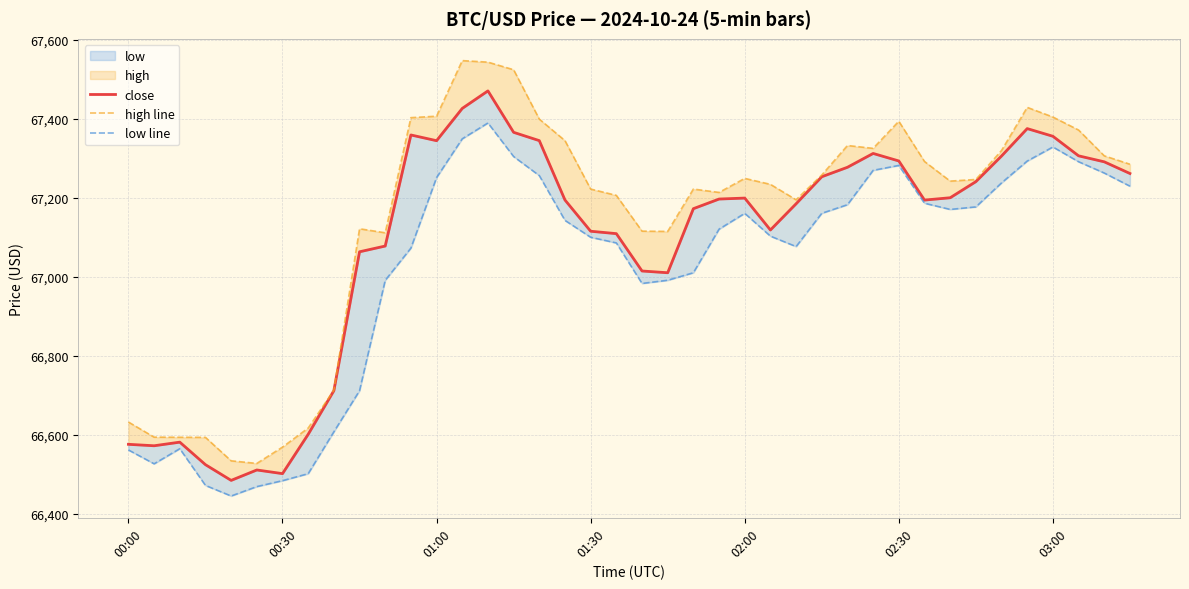

True or false: low line and high line cross at least once.

False